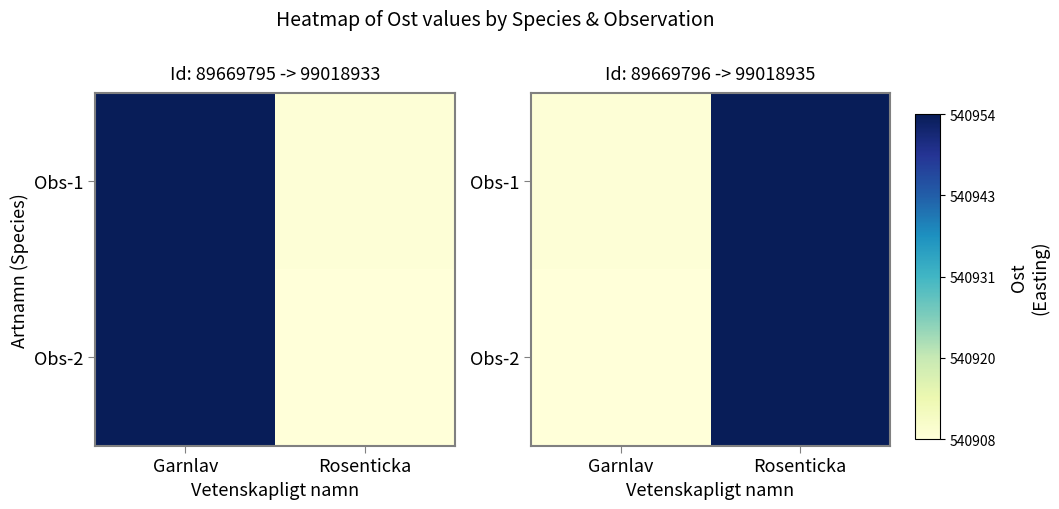

What is the highest value of the Obs-2 series?

540954.2